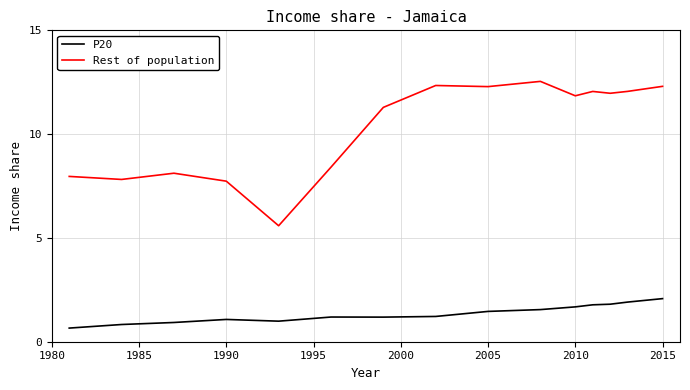

List the series in order of their overall mean, lowest first.

P20, Rest of population